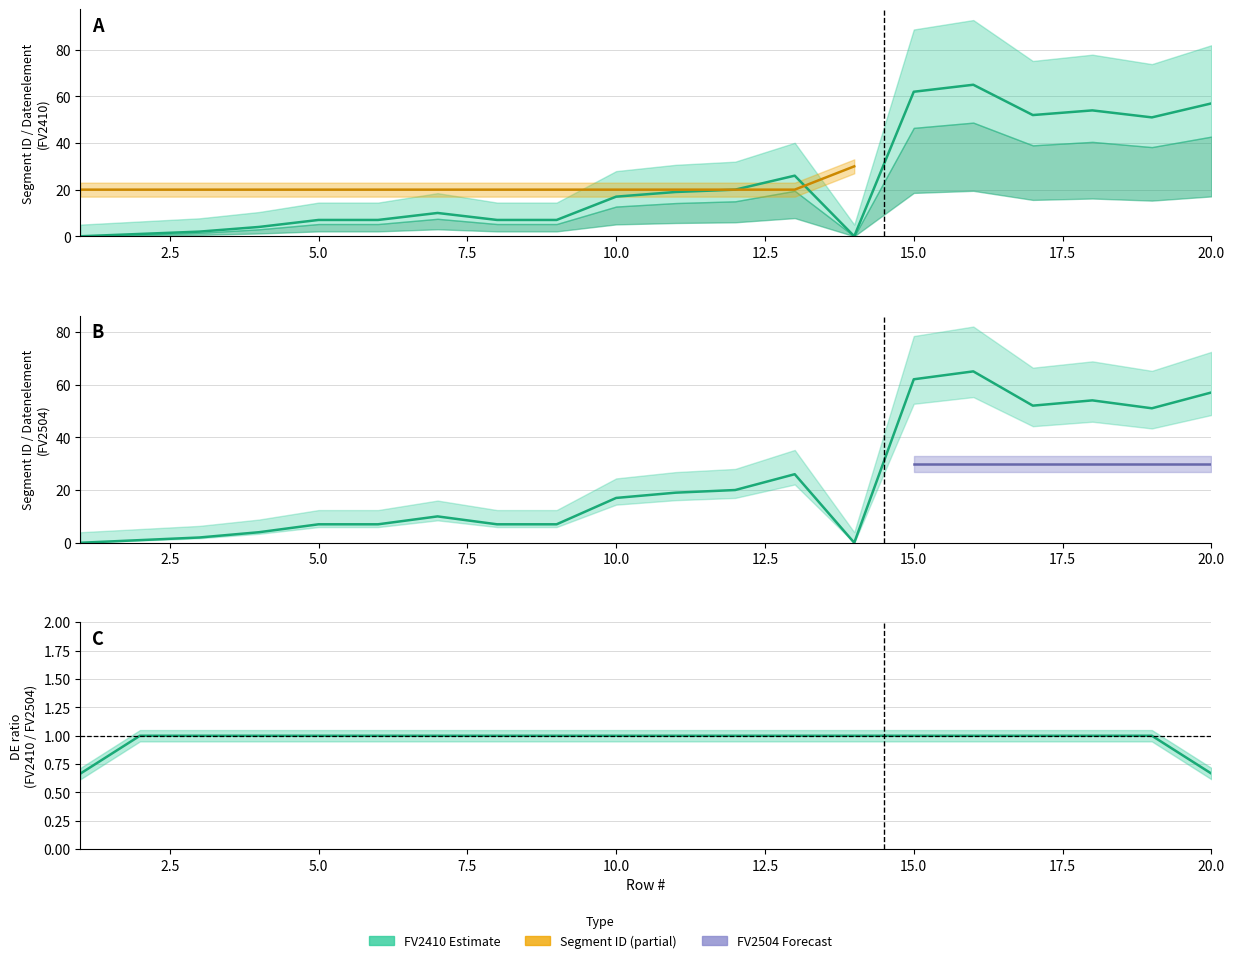

At which label does Datenelement FV2504 reach its peak?

16